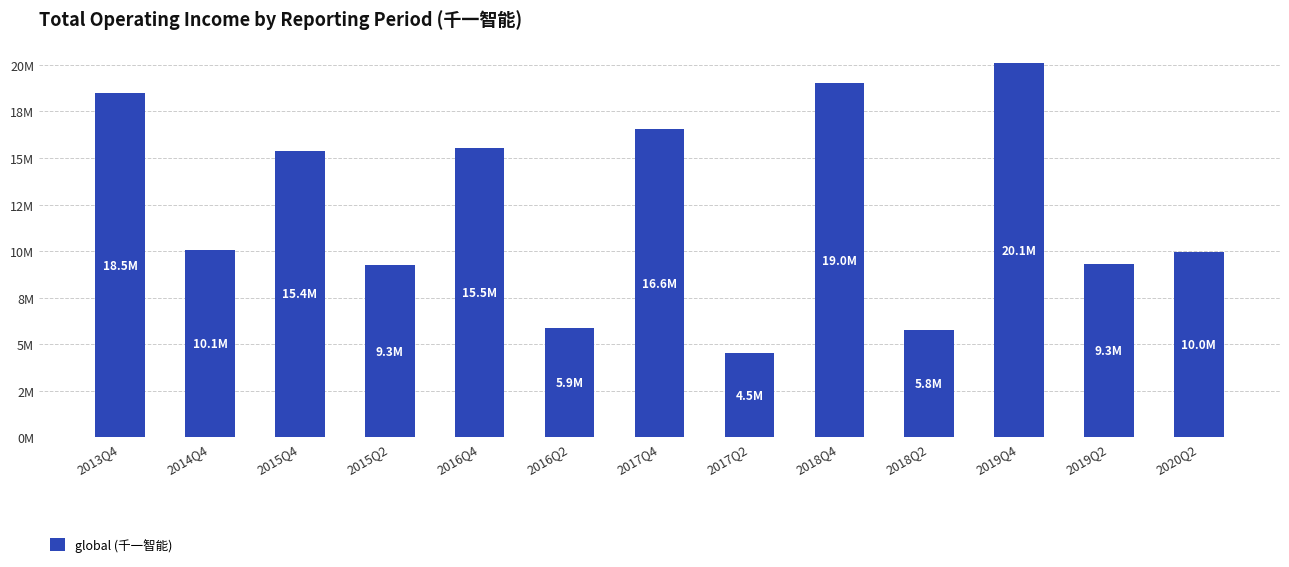

What is the change in value from 2016Q2 to 2019Q2?

+3465930.7